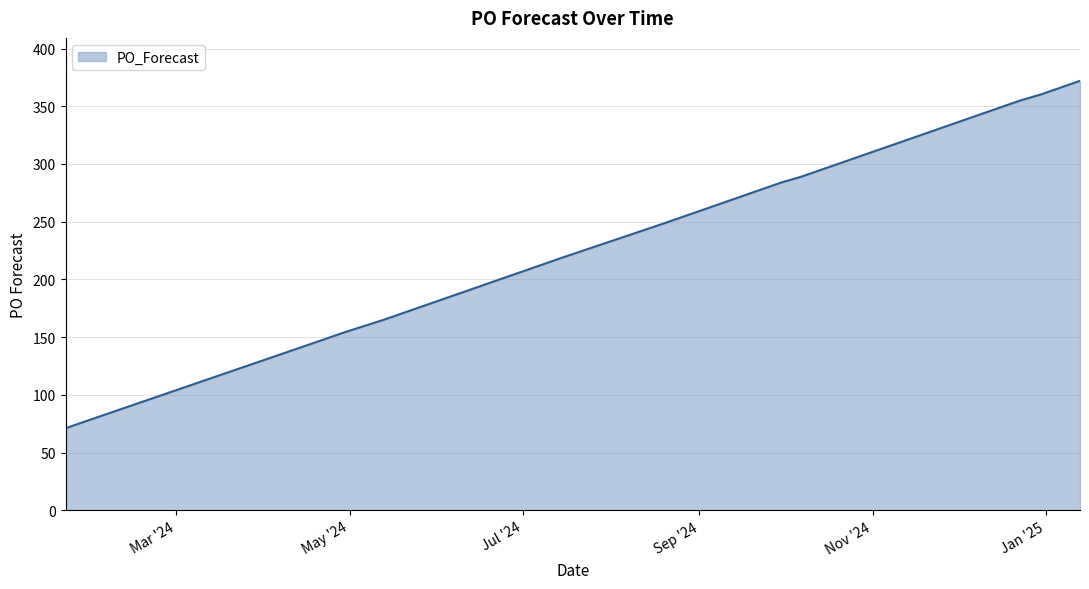

Reading right to left, what are all the values shown in this chart?

372	366	360	355	349	343	337	331	325	313	301	289	284	260	254	248	219	213	207	201	189	183	165	154	148	77	71